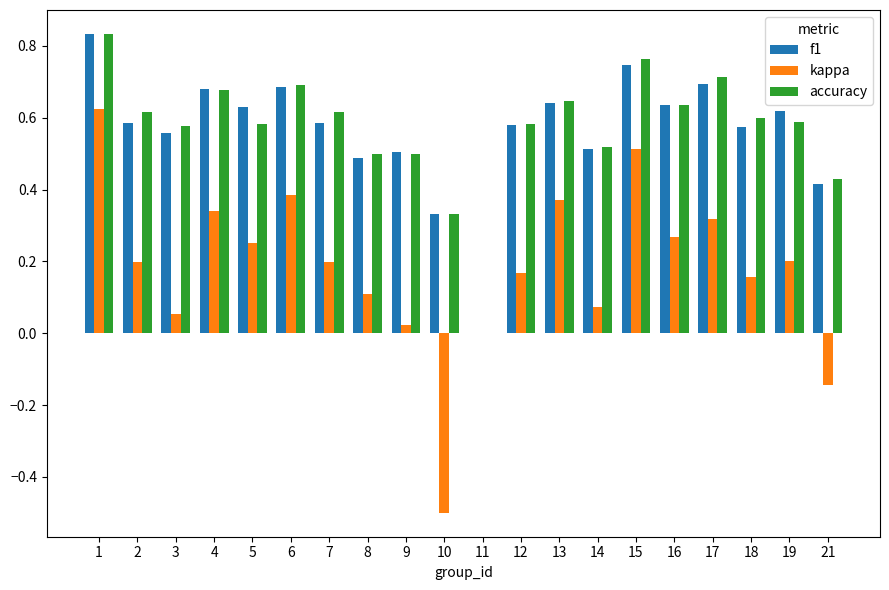

What is the total value across all series at 15?

2.0